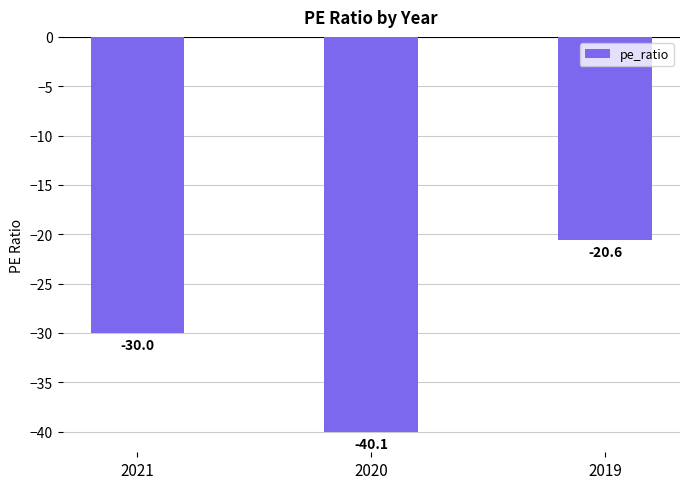

List the labels in order of value, smallest first.

2020, 2021, 2019